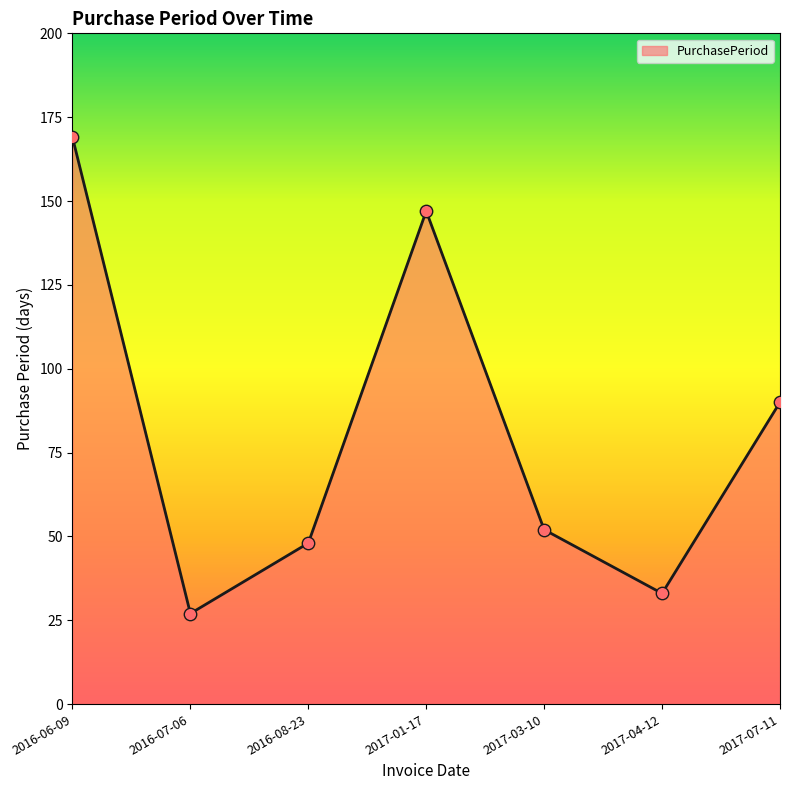

What is the change in value from 2016-08-23 to 2017-01-17?

+99